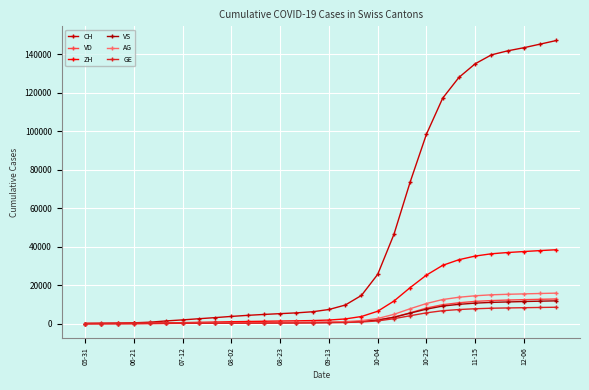

What is the highest value of the CH series?

147124